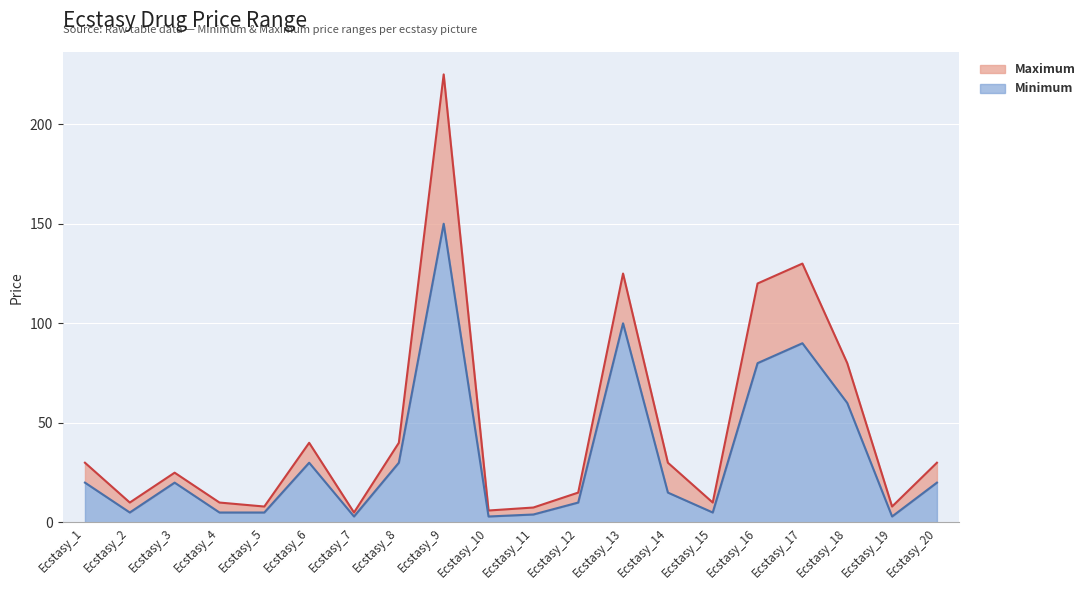

At which label does Maximum reach its minimum?

Ecstasy_7